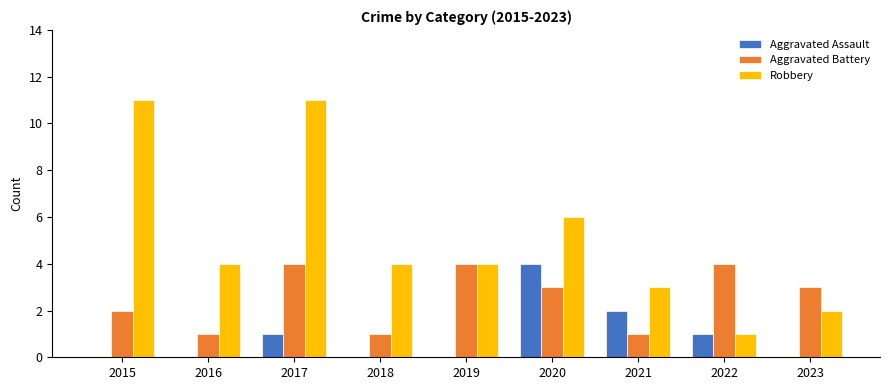

Reading right to left, list all the values displayed in this chart.

Aggravated Assault: 0	1	2	4	0	0	1	0	0
Aggravated Battery: 3	4	1	3	4	1	4	1	2
Robbery: 2	1	3	6	4	4	11	4	11